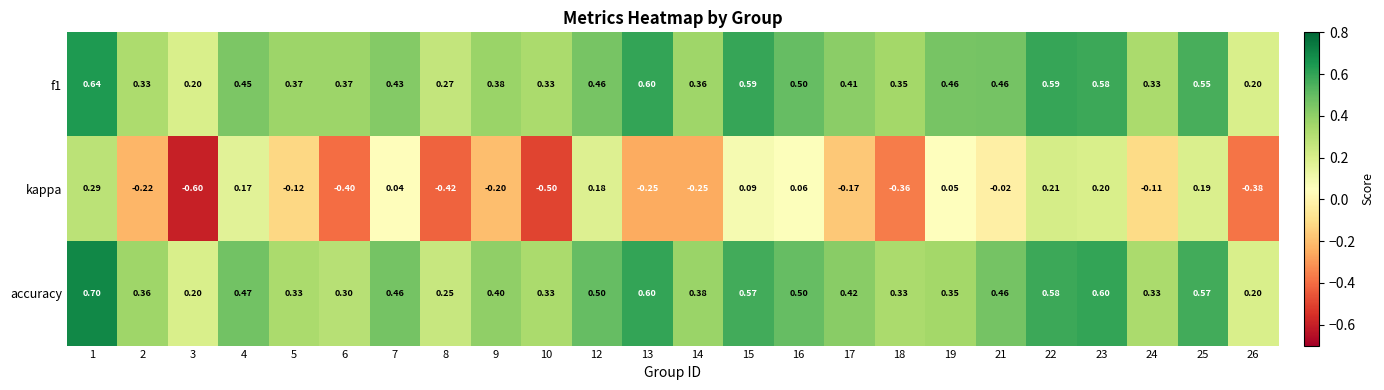

Which series has the largest range (max minus min)?

kappa